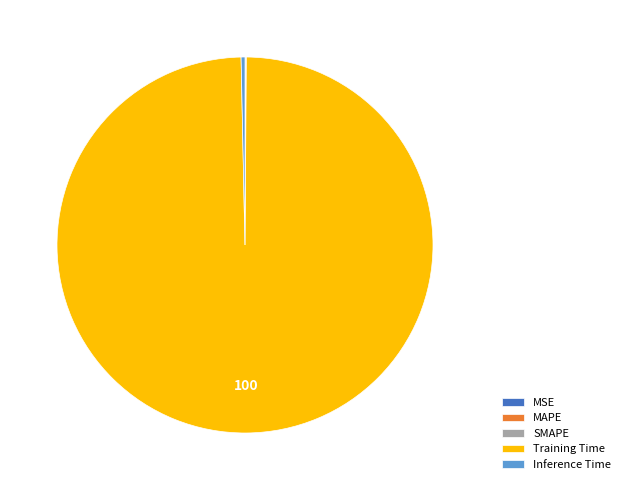

Which slice is the largest?

Training Time